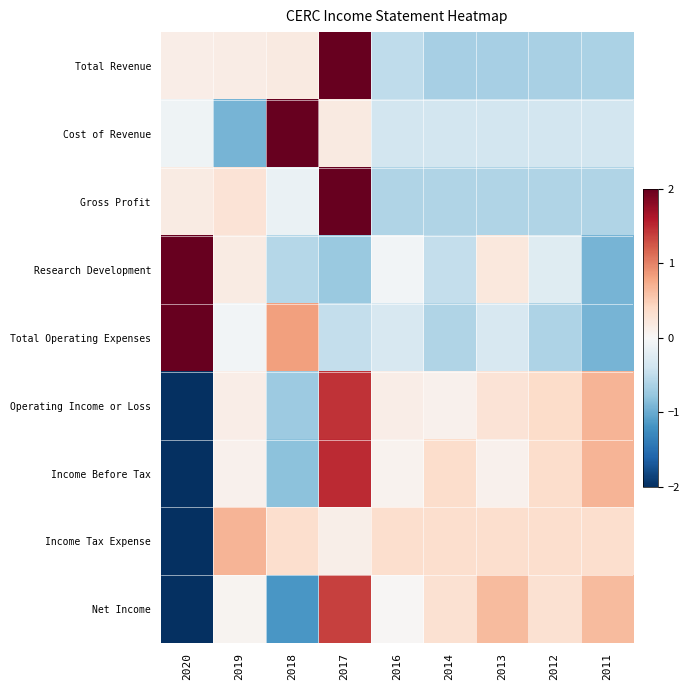

Which series has the largest range (max minus min)?

Income Before Tax